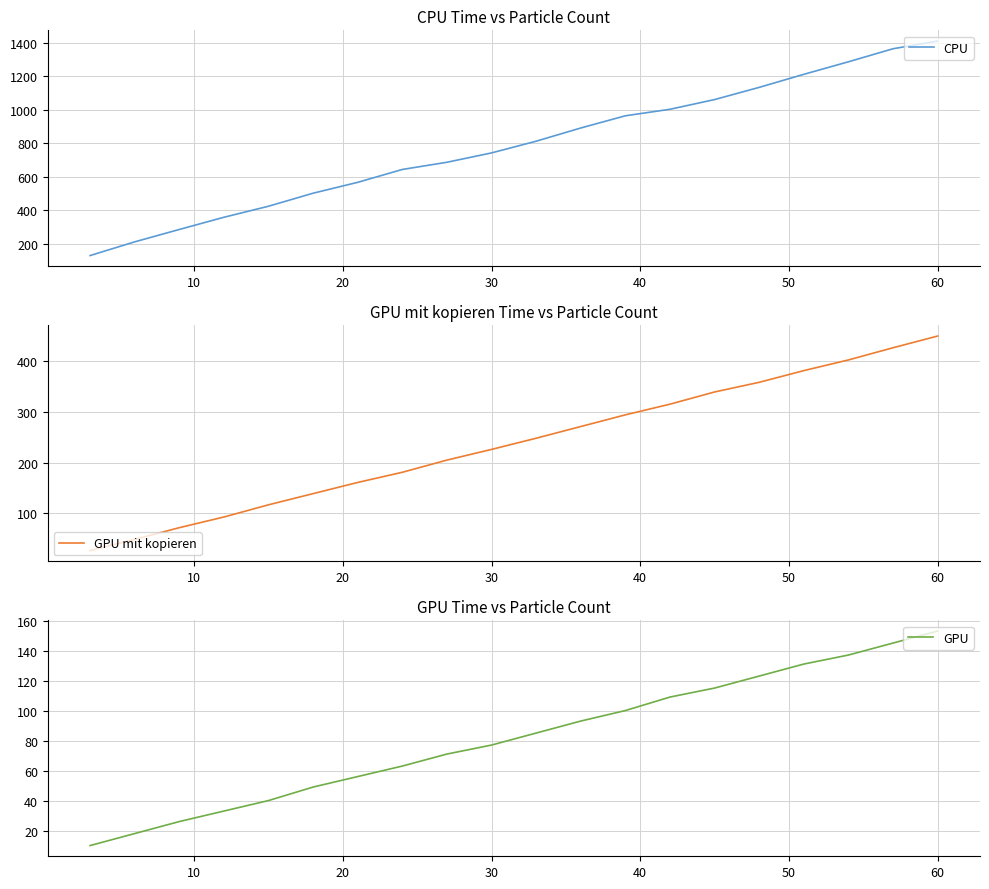

List the series in order of their overall mean, lowest first.

GPU, GPU mit kopieren, CPU